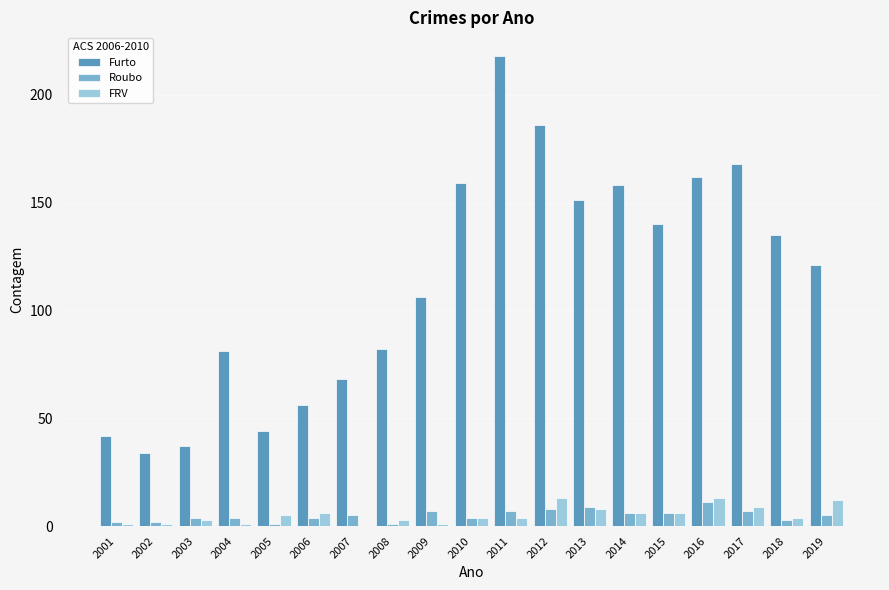

At which label does Furto first exceed 121?

2010